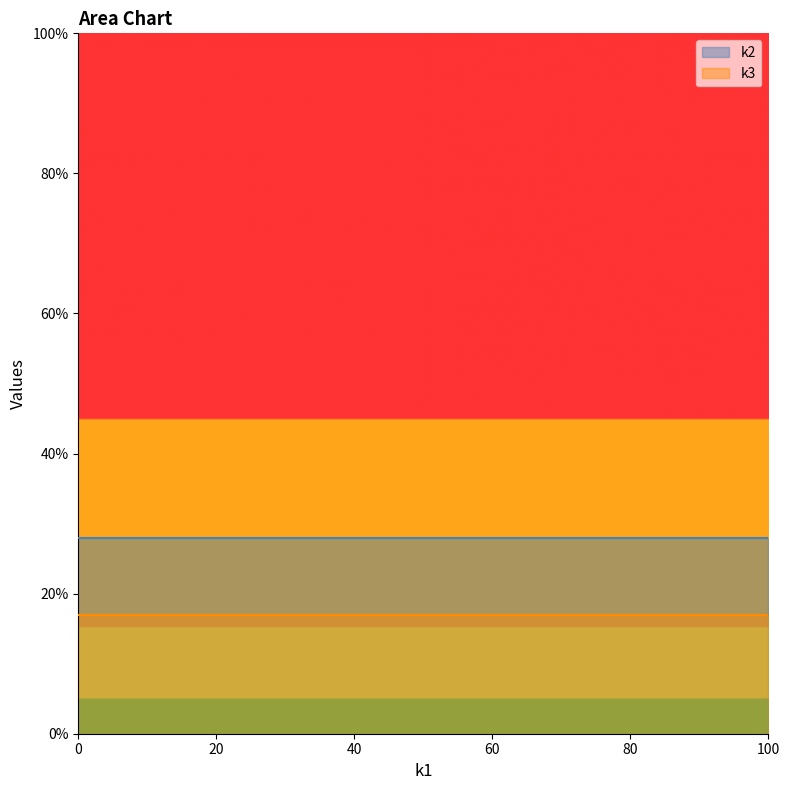

What is the spread (max minus min) of values at 35?

11